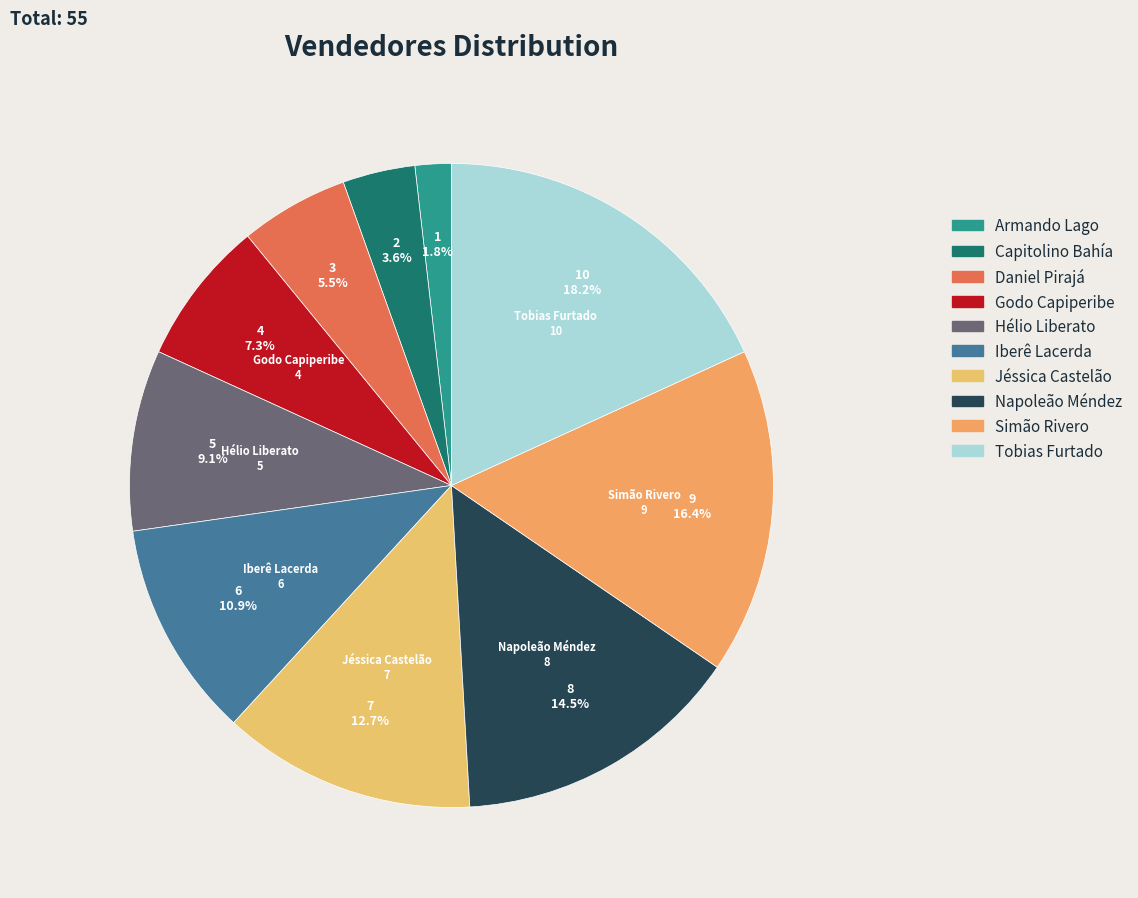

Which has a higher value, Armando Lago or Tobias Furtado?

Tobias Furtado